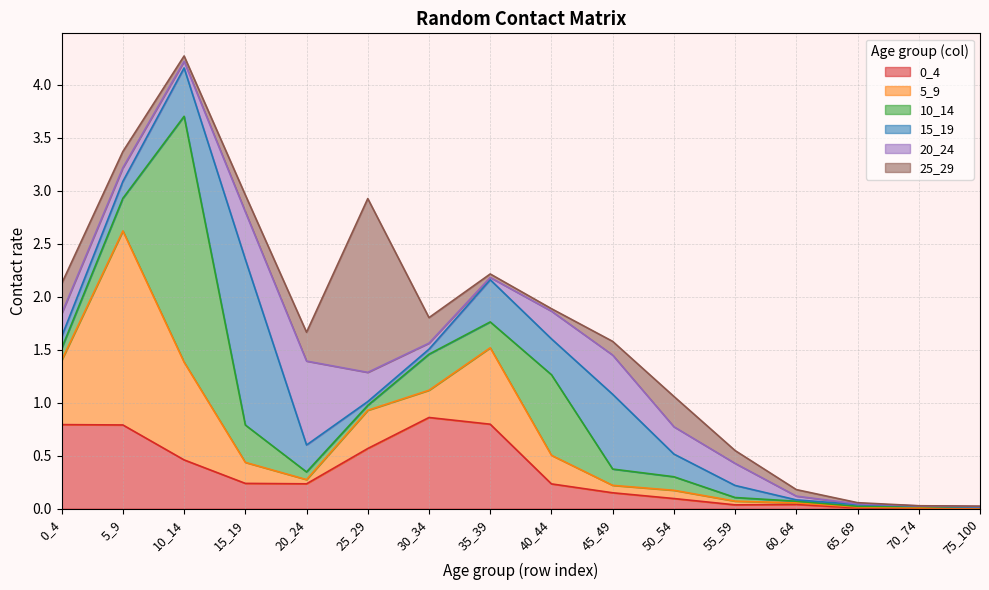

At which category does the chart reach its minimum across all series?

70_74